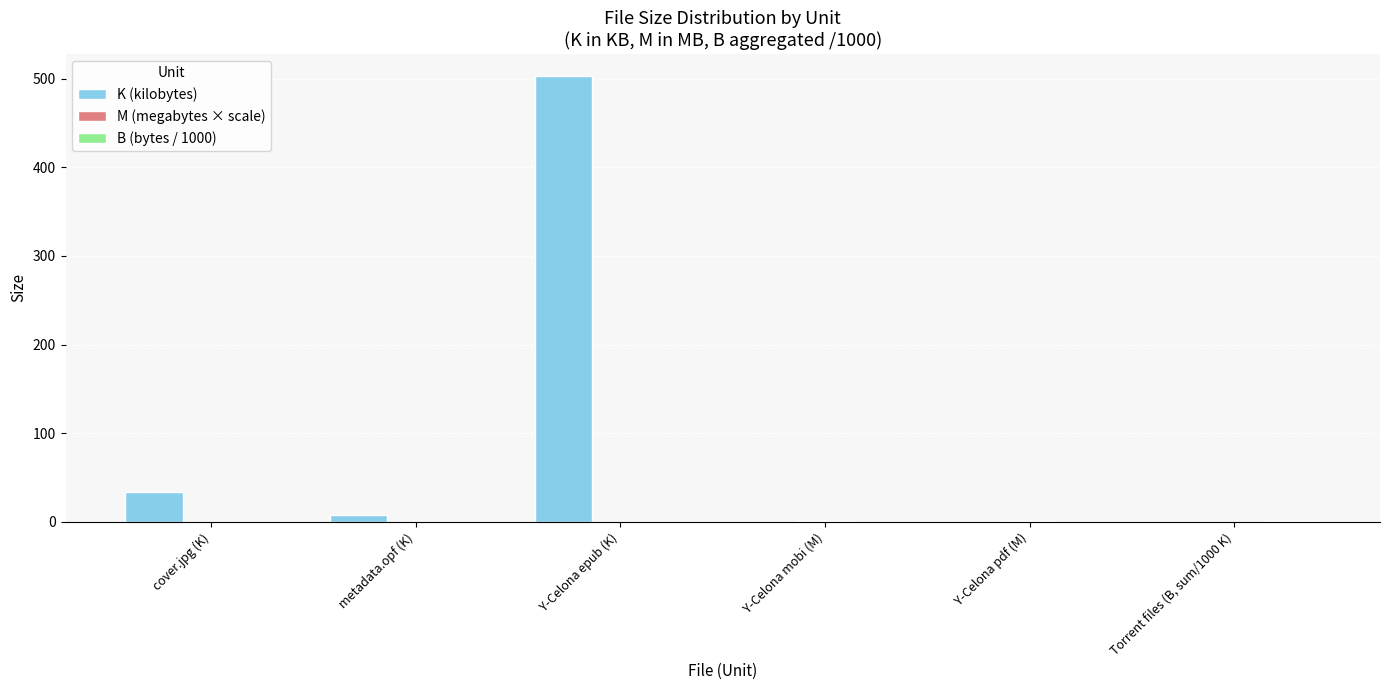

At which category is the sum across all series the highest?

Y-Celona epub (K)